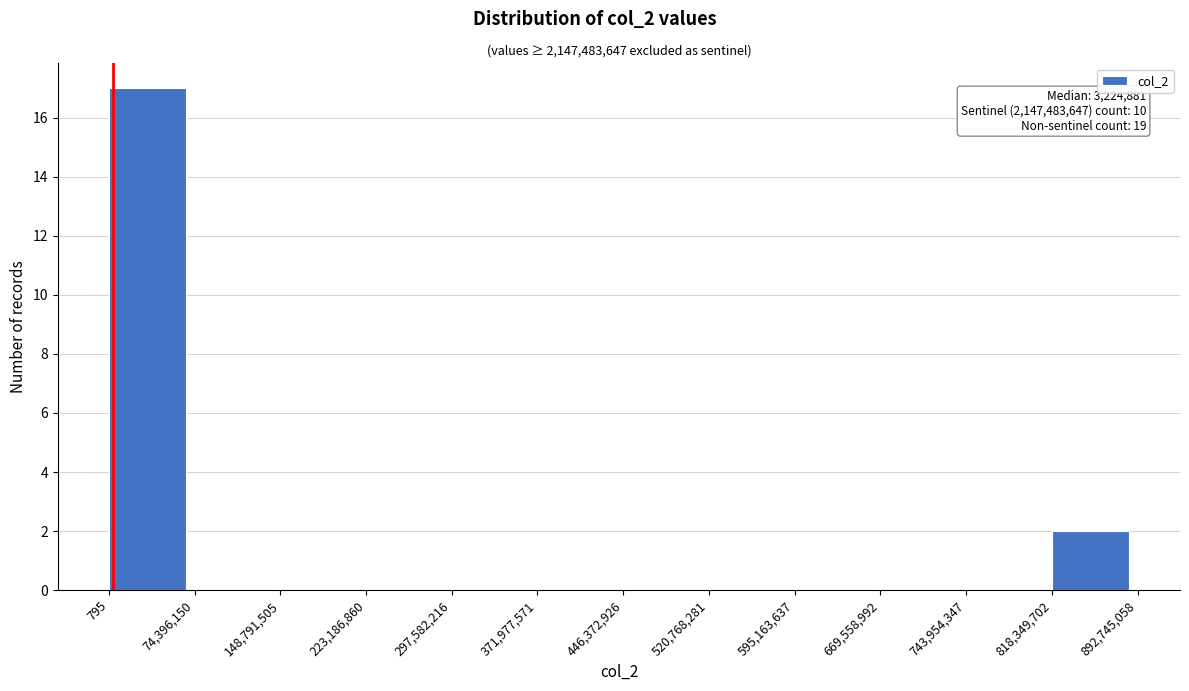

Which range on the x-axis has the tallest bar?

795 to 74,396,150